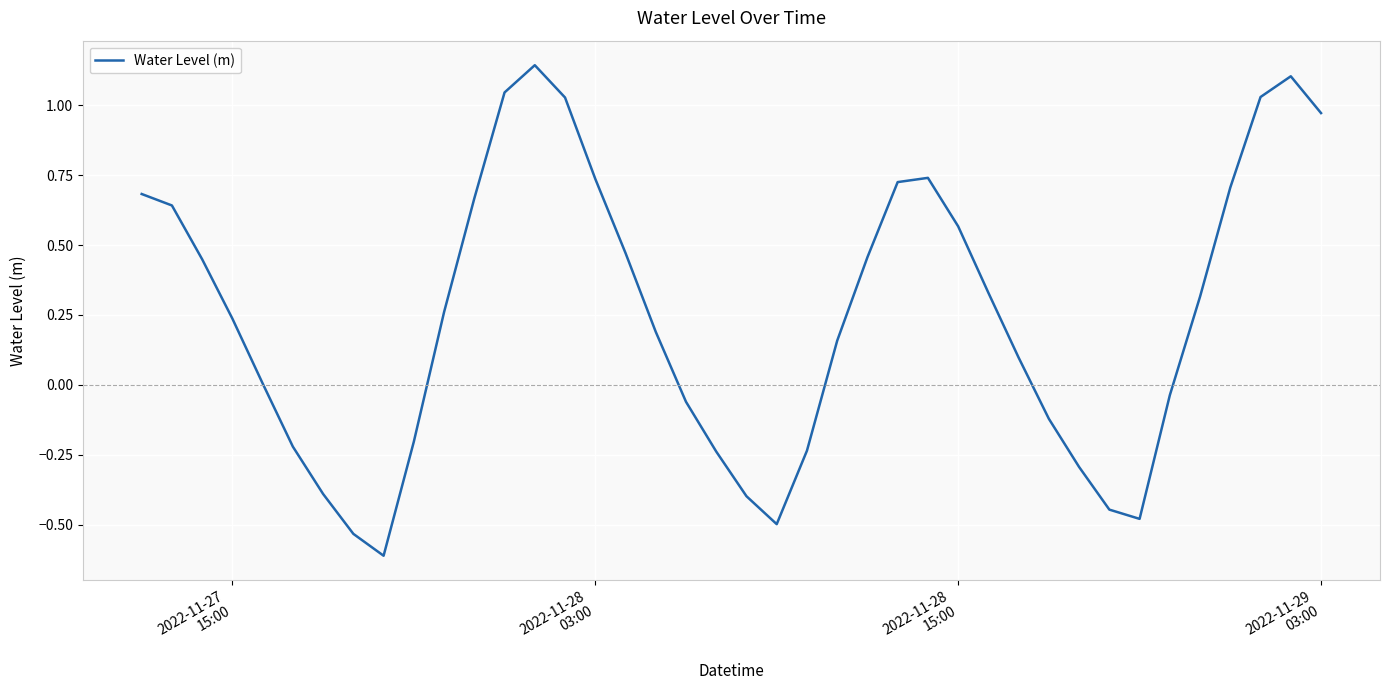

What is the minimum value shown in the chart?

-0.6